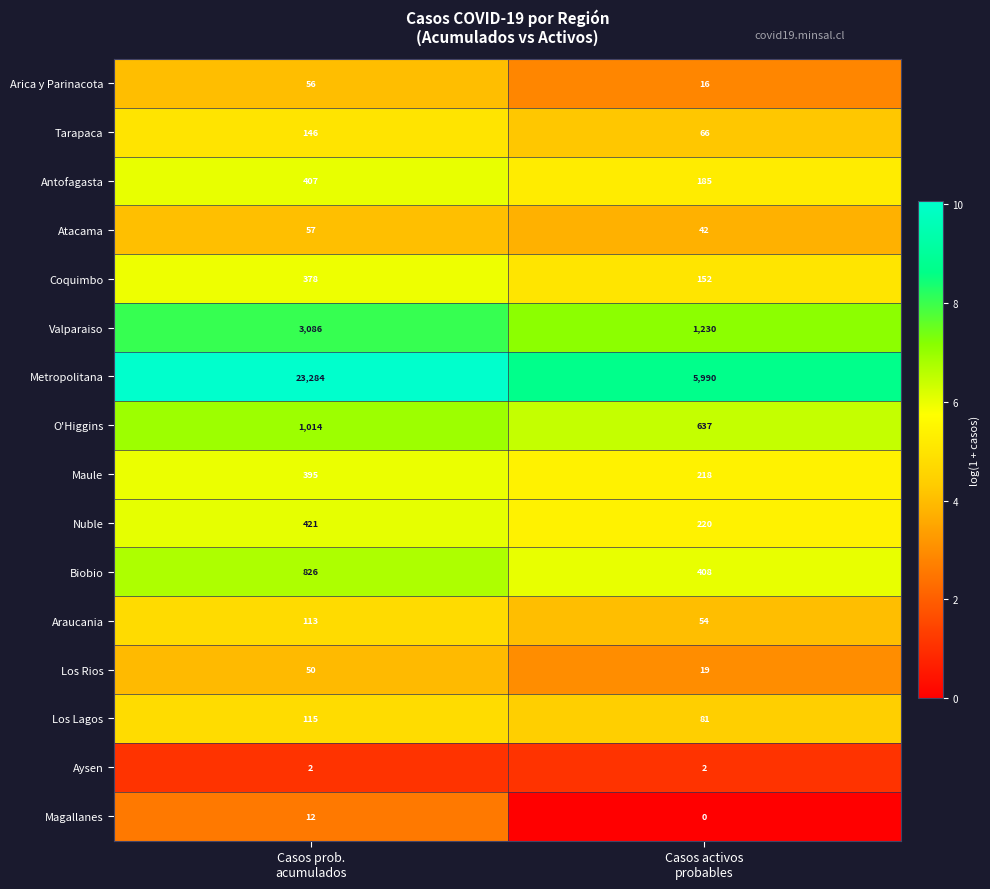

Which series has the largest total across all categories?

Metropolitana